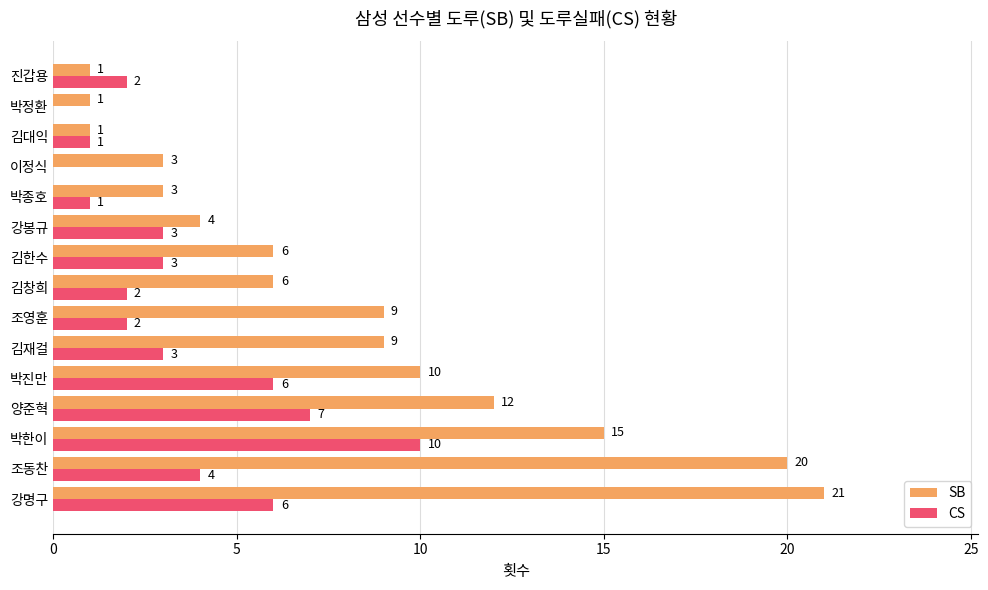

Which series has the largest total across all categories?

SB